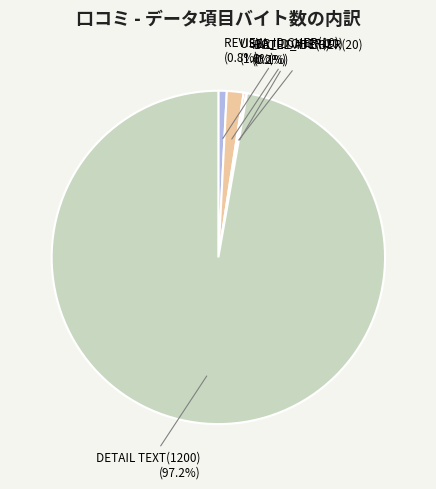

Combined, what portion of the pie is DETAIL TEXT(1200) and REVIEW_ID CHER(10)?

98.1%